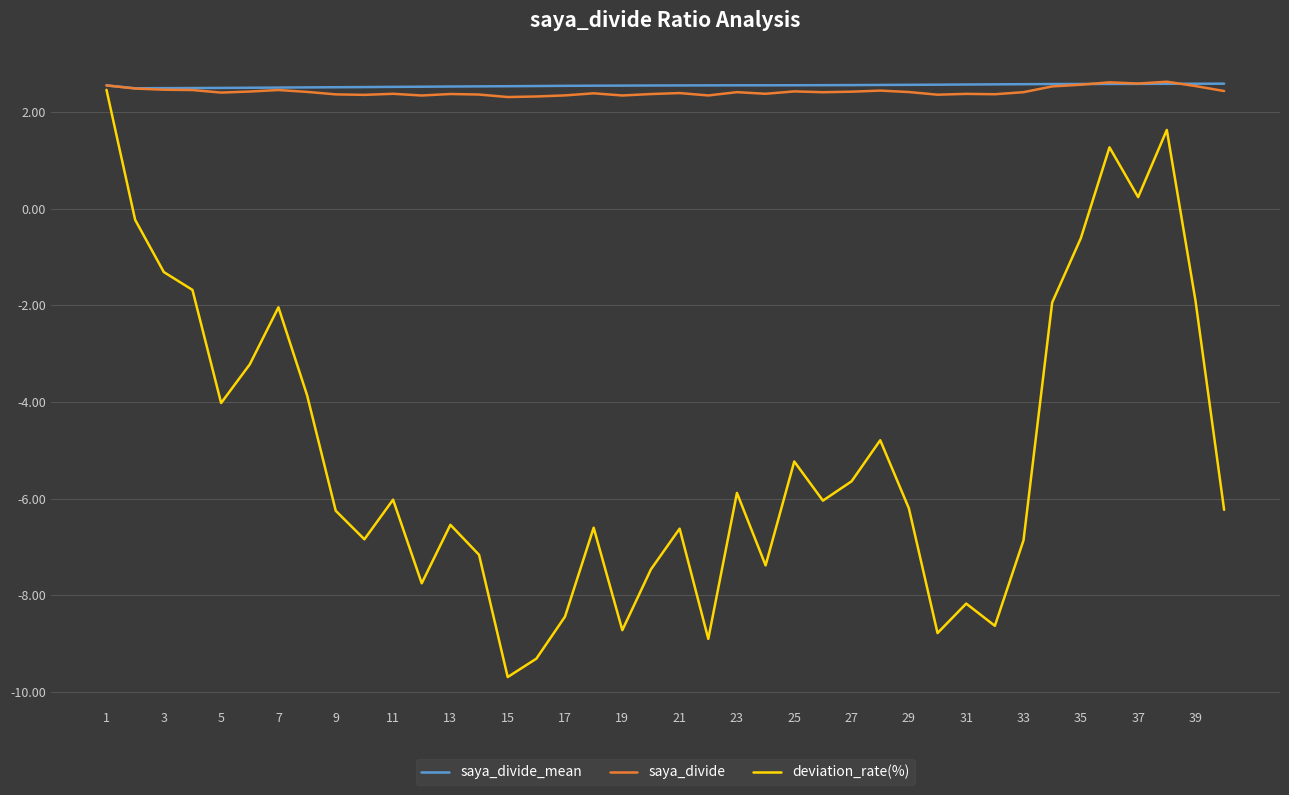

Which series has the widest spread of values?

deviation_rate(%)